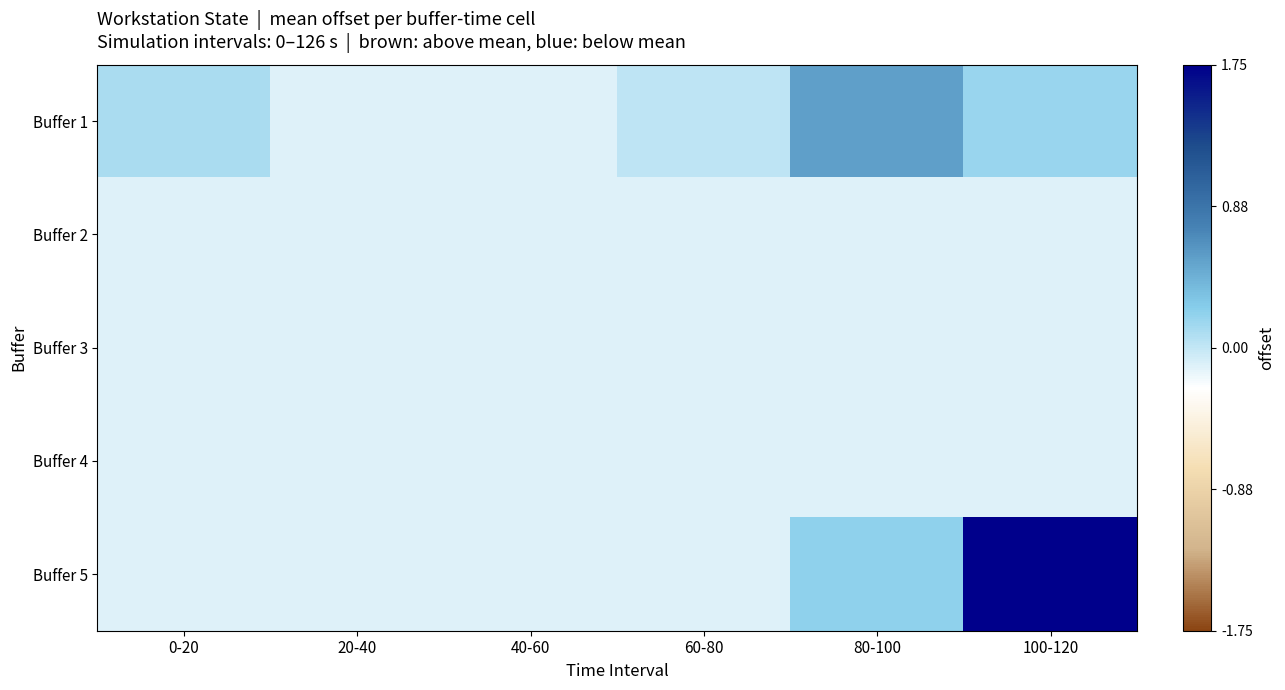

Between 60-80 and 100-120, which is larger?

100-120